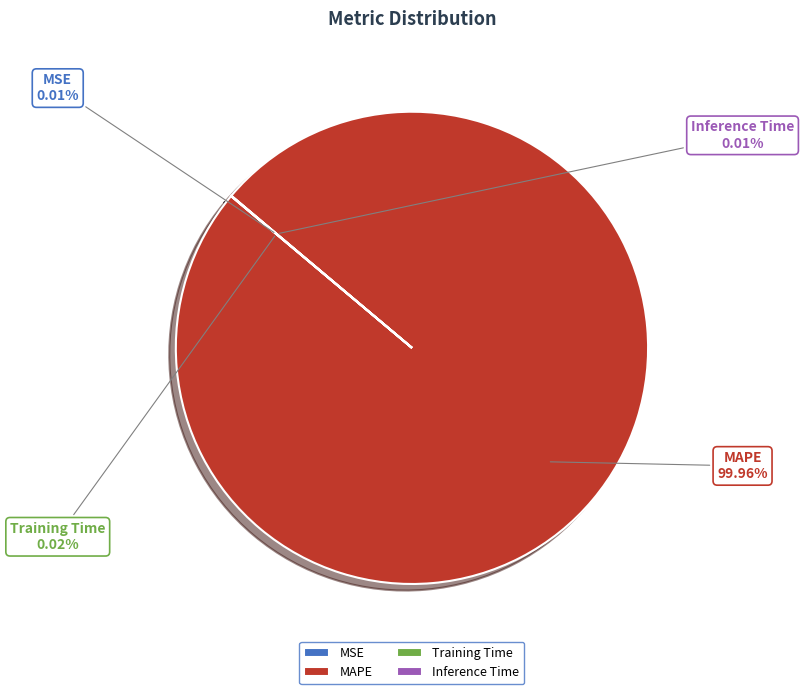

Does MAPE account for over 50% of the chart?

Yes